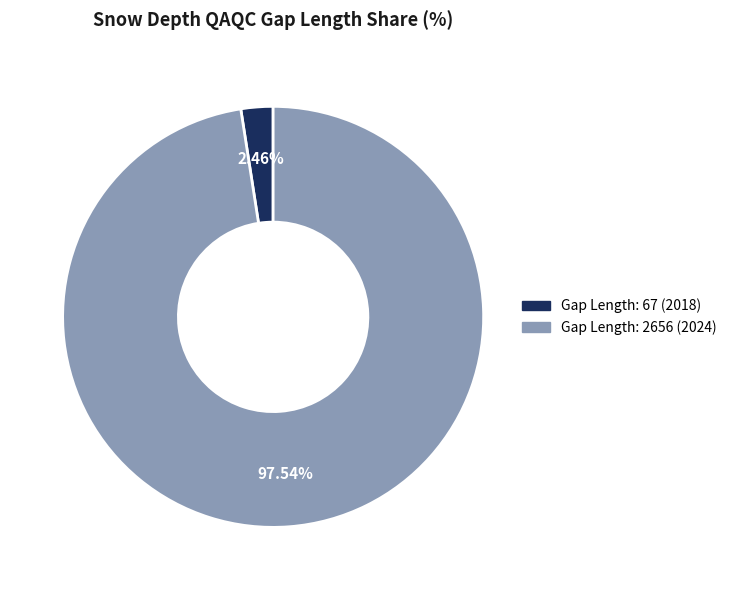

Is there a majority slice in this chart?

Yes